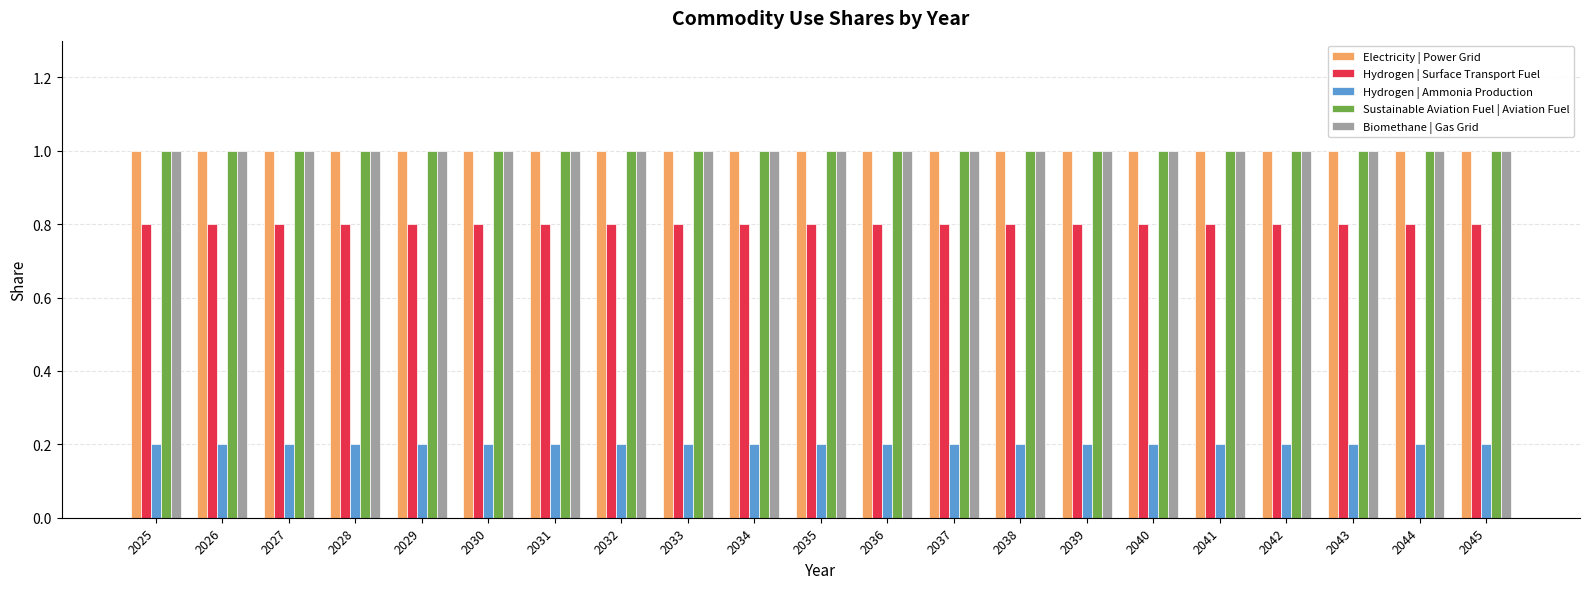

What is the minimum value for Hydrogen | Surface Transport Fuel?

0.8